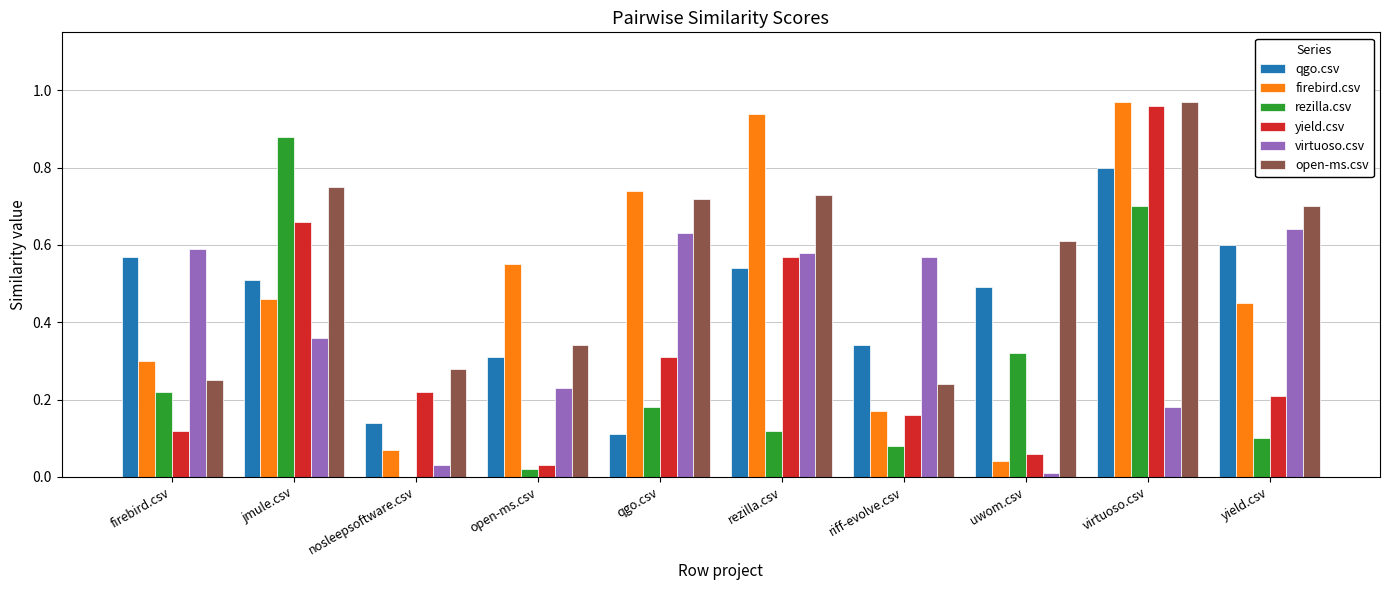

At which category does the chart reach its peak across all series?

virtuoso.csv